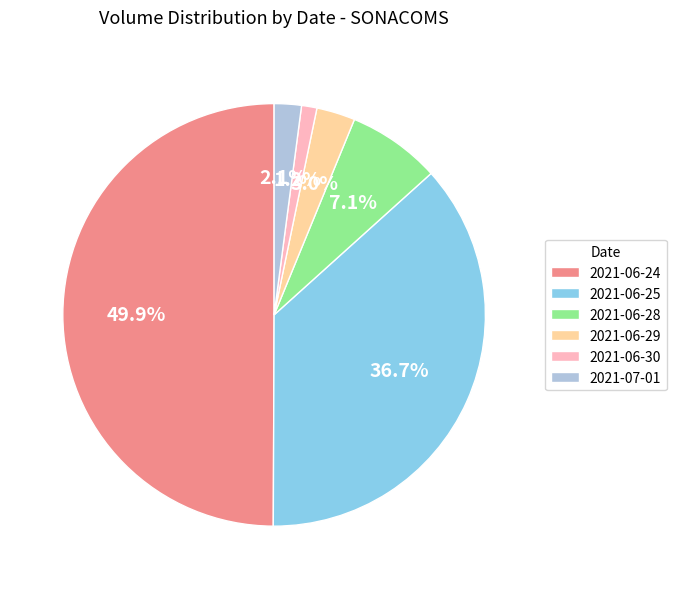

Is 2021-06-29 the majority of the pie?

No